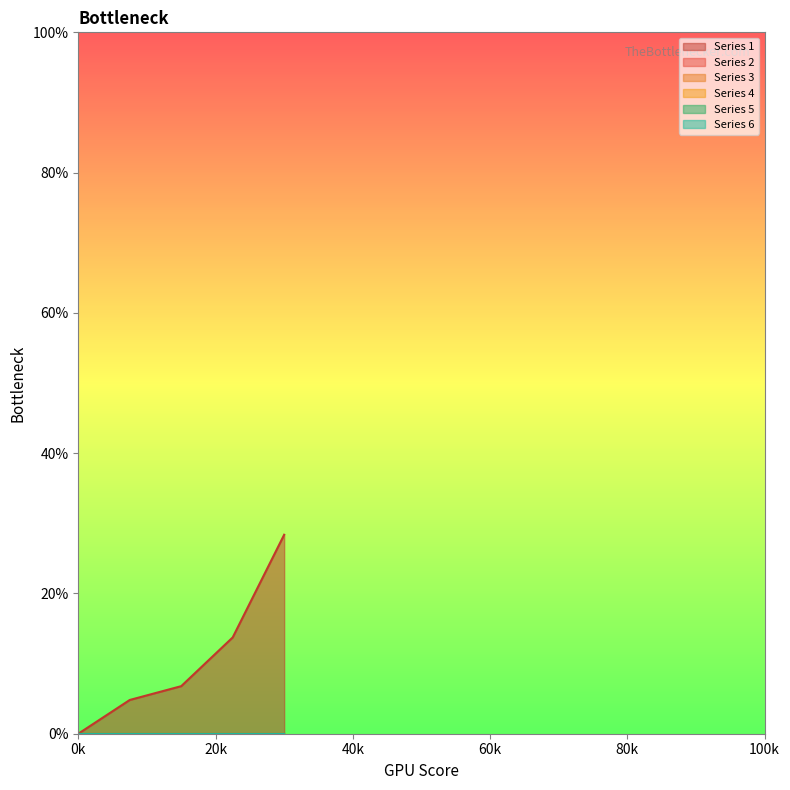

Which series has the largest range (max minus min)?

1